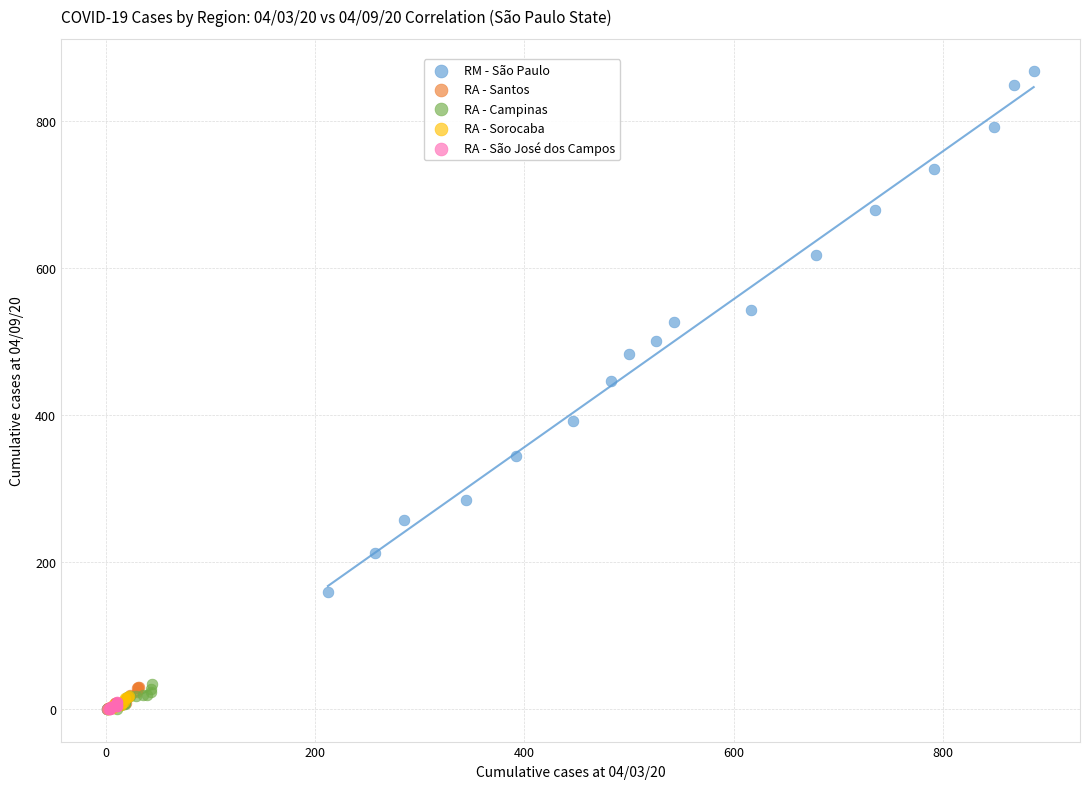

What are all the series names shown in the legend?

RM - São Paulo, RA - Santos, RA - Campinas, RA - Sorocaba, RA - São José dos Campos